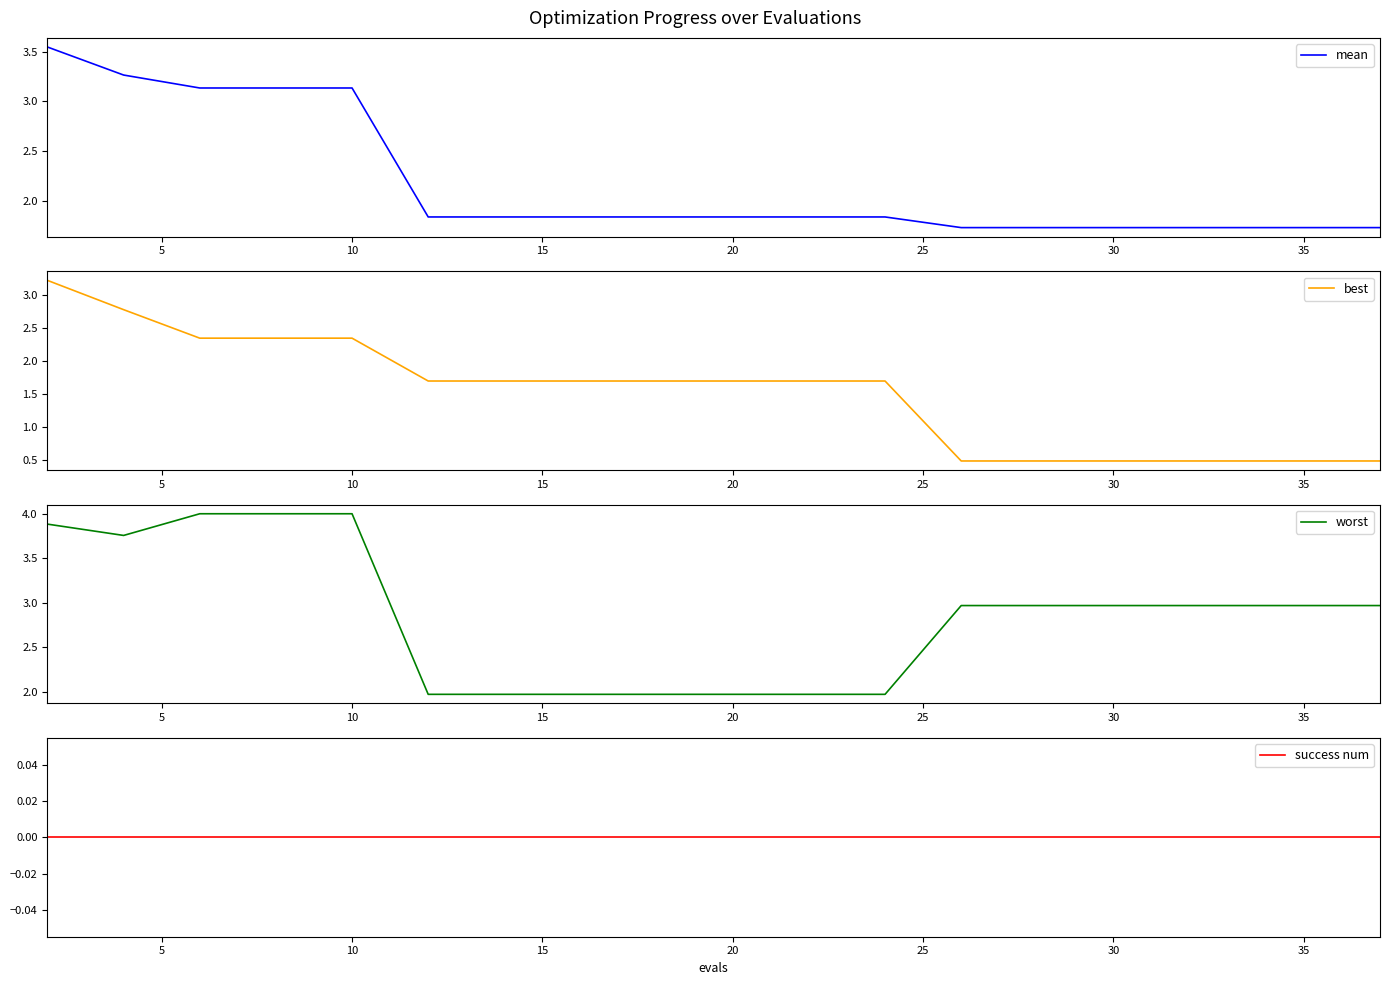

Reading left to right, what are all the values shown in this chart?

mean: 3.5	3.3	3.1	3.1	3.1	1.8	1.8	1.8	1.8	1.8	1.8	1.8	1.7	1.7	1.7	1.7	1.7	1.7	1.7	1.7
best: 3.2	2.8	2.3	2.3	2.3	1.7	1.7	1.7	1.7	1.7	1.7	1.7	0.5	0.5	0.5	0.5	0.5	0.5	0.5	0.5
worst: 3.9	3.8	4.0	4.0	4.0	2.0	2.0	2.0	2.0	2.0	2.0	2.0	3.0	3.0	3.0	3.0	3.0	3.0	3.0	3.0
success num: 0.0	0.0	0.0	0.0	0.0	0.0	0.0	0.0	0.0	0.0	0.0	0.0	0.0	0.0	0.0	0.0	0.0	0.0	0.0	0.0